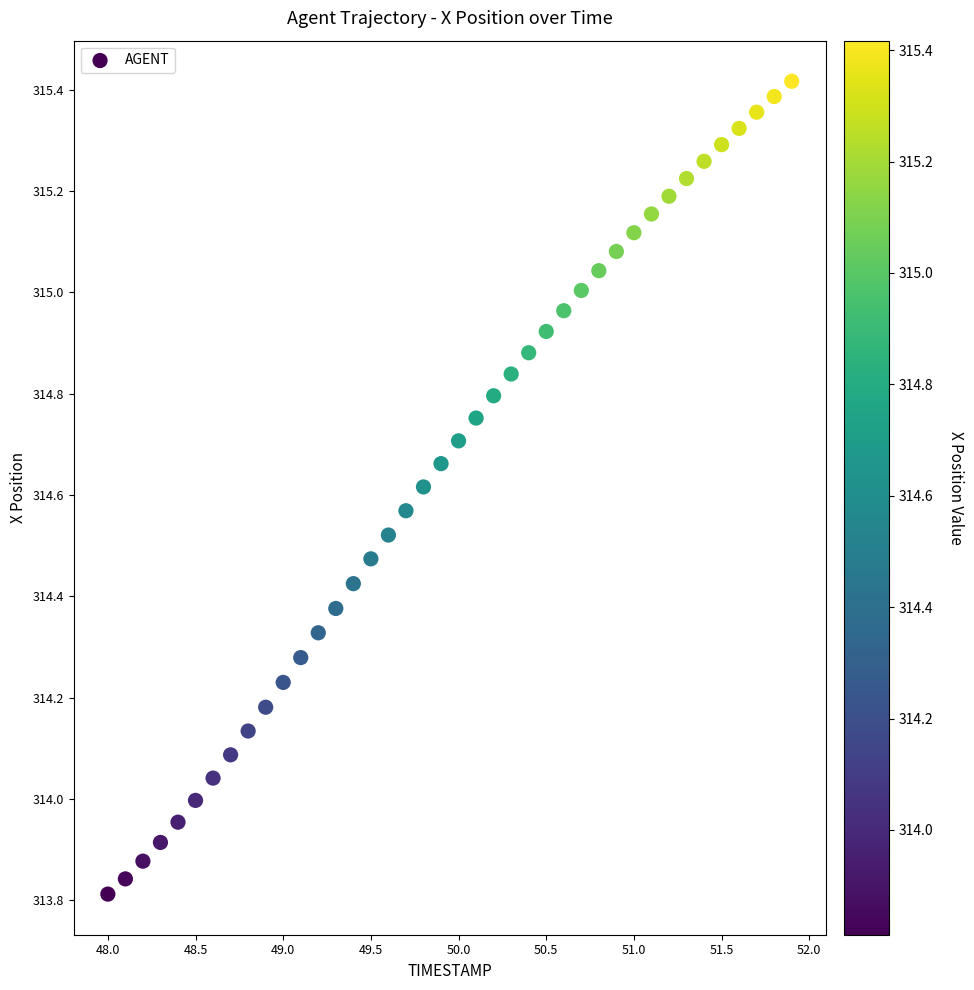

What is the range of X values (max minus min)?

3.9